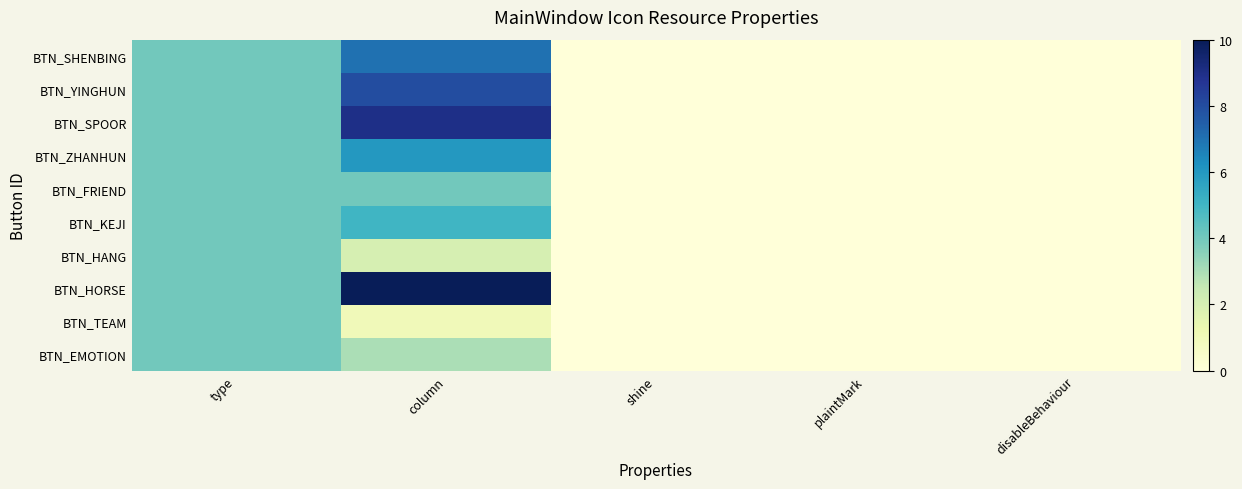

Reading left to right, what are all the values shown in this chart?

BTN_EMOTION: type=4	column=3	shine=0	plaintMark=0	disableBehaviour=0
BTN_TEAM: type=4	column=1	shine=0	plaintMark=0	disableBehaviour=0
BTN_HORSE: type=4	column=10	shine=0	plaintMark=0	disableBehaviour=0
BTN_HANG: type=4	column=2	shine=0	plaintMark=0	disableBehaviour=0
BTN_KEJI: type=4	column=5	shine=0	plaintMark=0	disableBehaviour=0
BTN_FRIEND: type=4	column=4	shine=0	plaintMark=0	disableBehaviour=0
BTN_ZHANHUN: type=4	column=6	shine=0	plaintMark=0	disableBehaviour=0
BTN_SPOOR: type=4	column=9	shine=0	plaintMark=0	disableBehaviour=0
BTN_YINGHUN: type=4	column=8	shine=0	plaintMark=0	disableBehaviour=0
BTN_SHENBING: type=4	column=7	shine=0	plaintMark=0	disableBehaviour=0